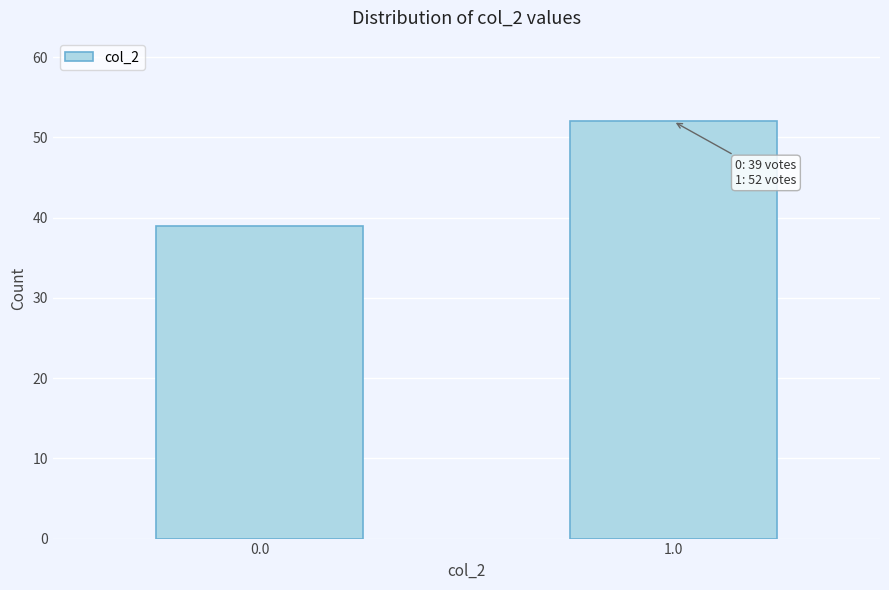

Reading right to left, what are all the values shown in this chart?

52	39